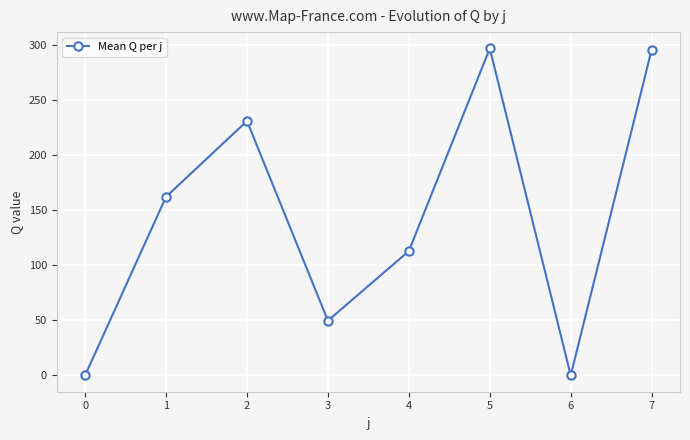

Is it true that the value at 0 is 0.0?

True